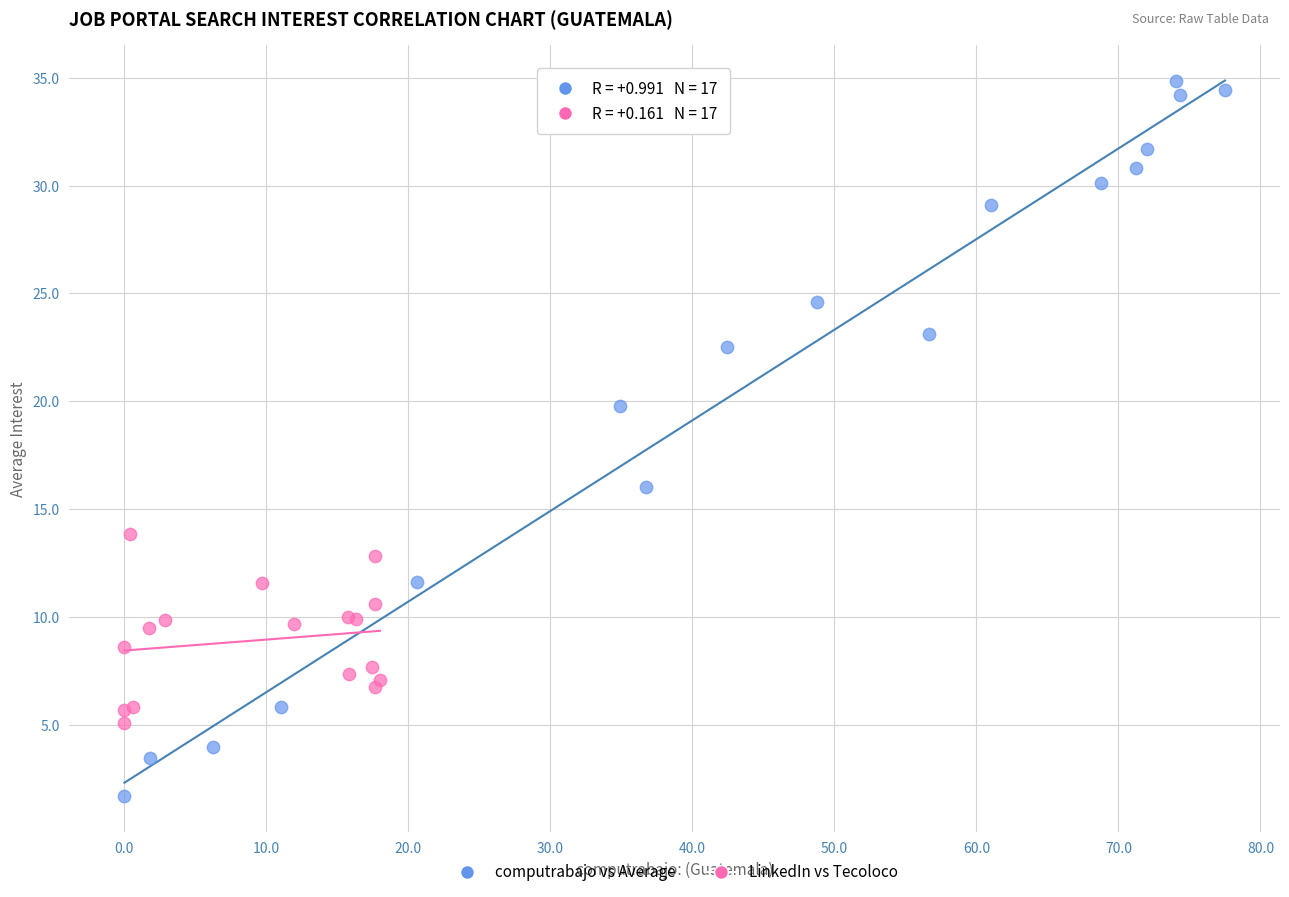

Which series reaches the maximum Y coordinate?

computrabajo vs Average